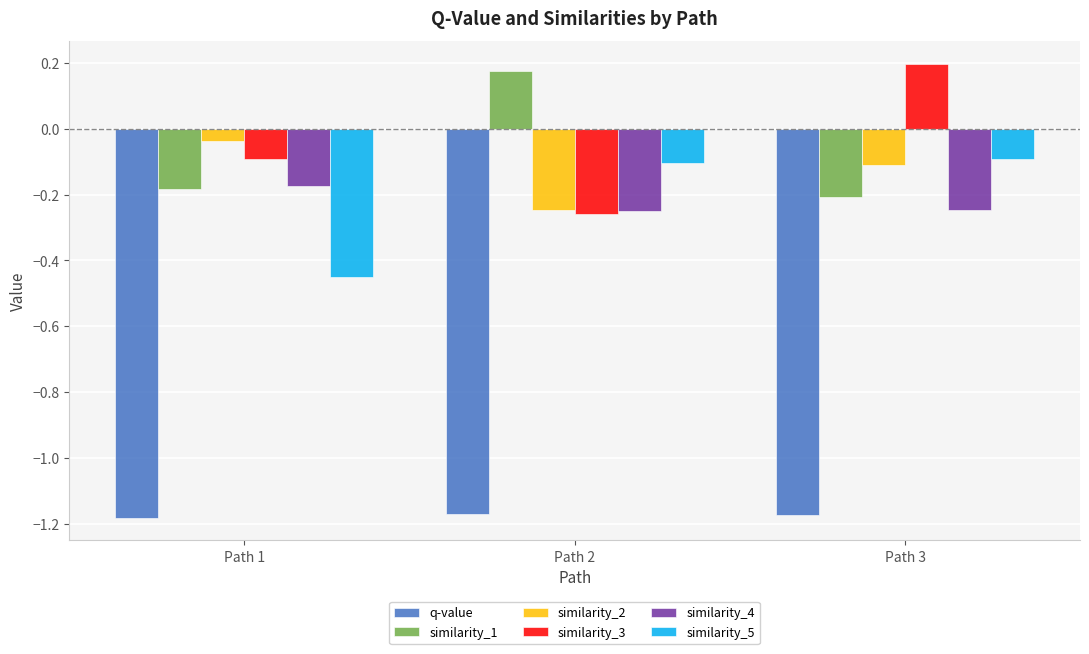

True or false: similarity_3 has a value of -0.1 at Path 1.

True